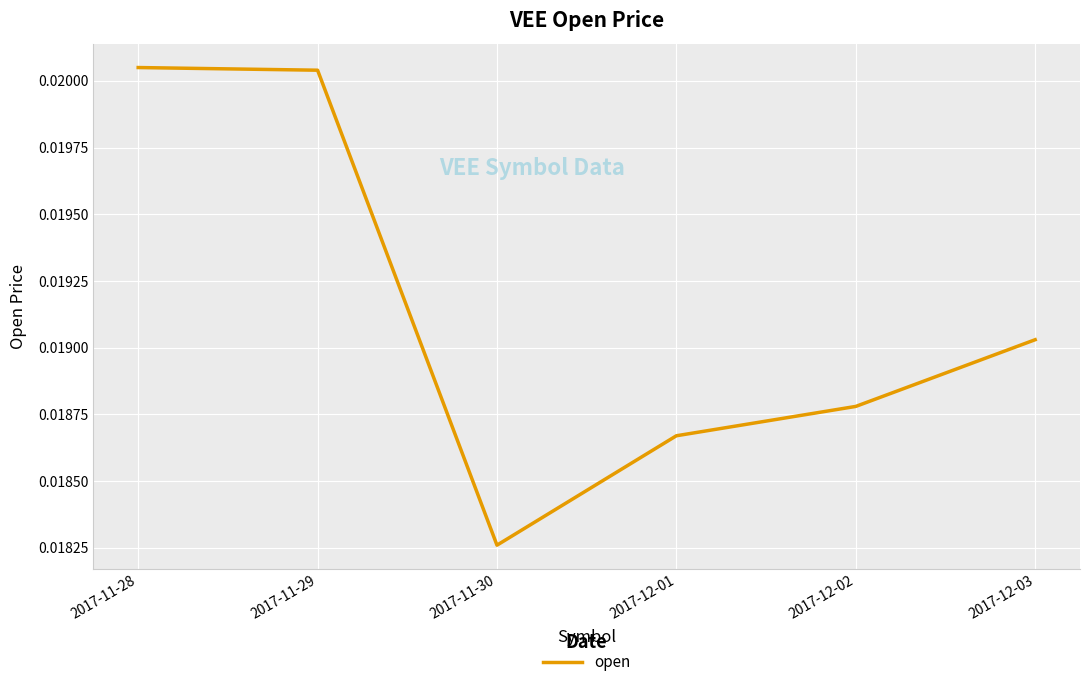

What position from the left is 2017-12-01?

4